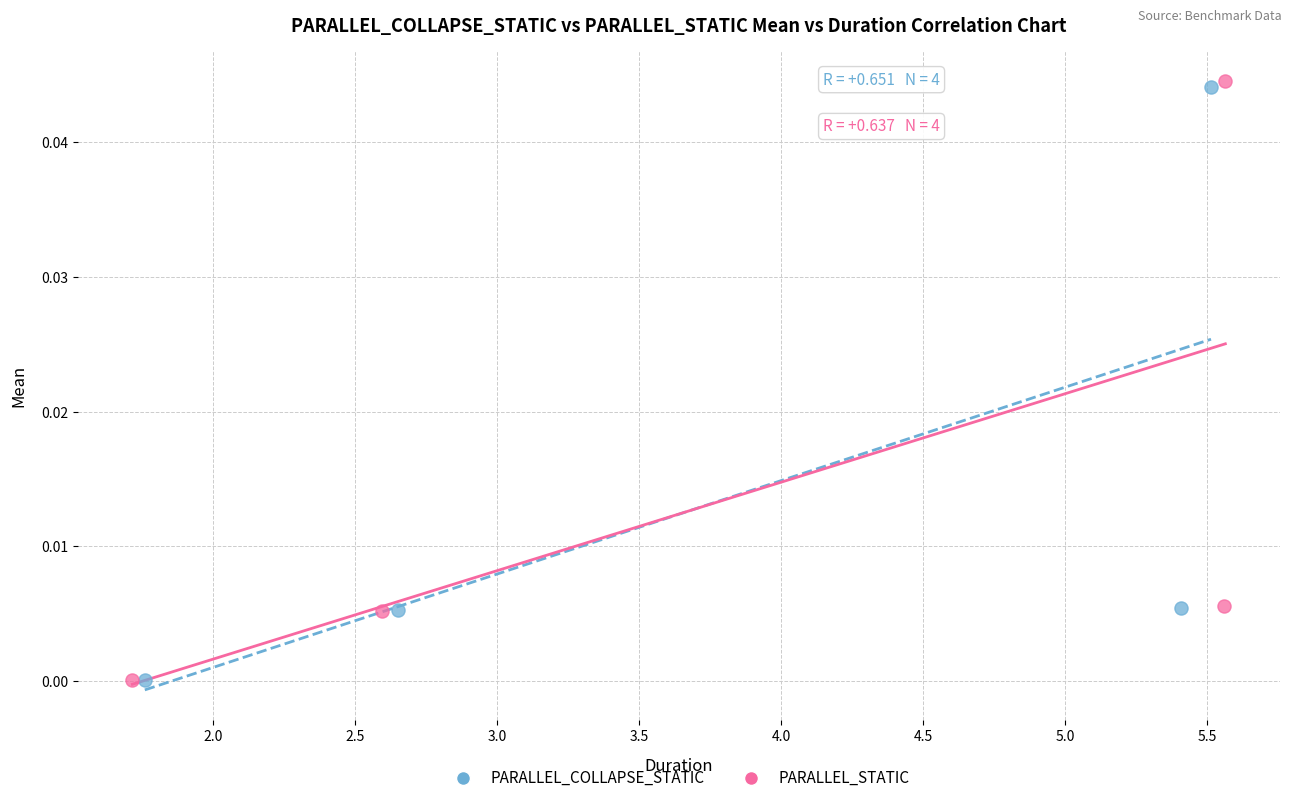

Which series contains the highest Y value?

PARALLEL_STATIC